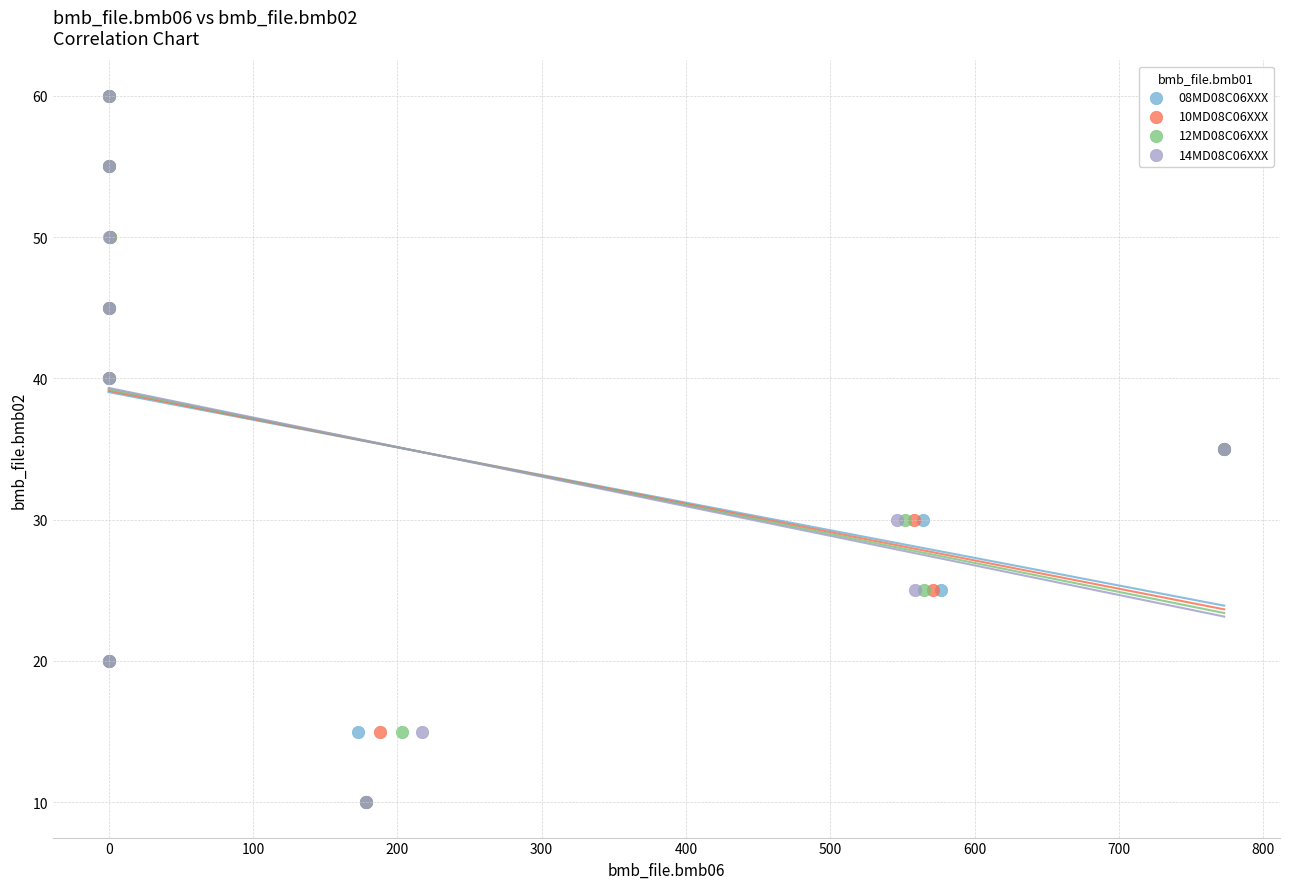

What are all the series names shown in the legend?

08MD08C06XXX, 10MD08C06XXX, 12MD08C06XXX, 14MD08C06XXX